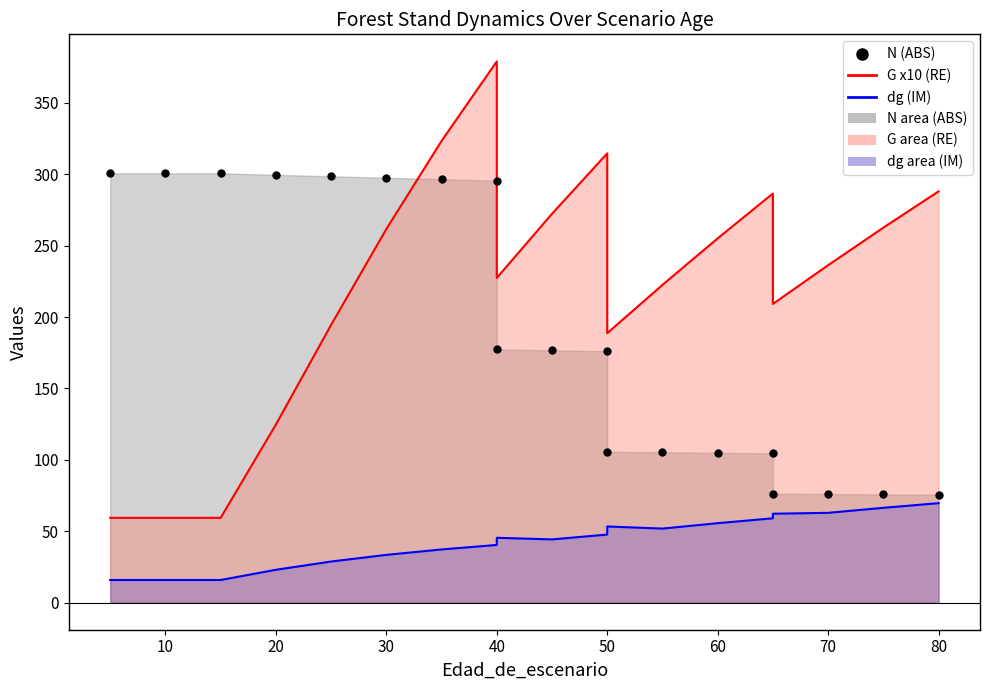

What is the maximum value for G line?

379.0